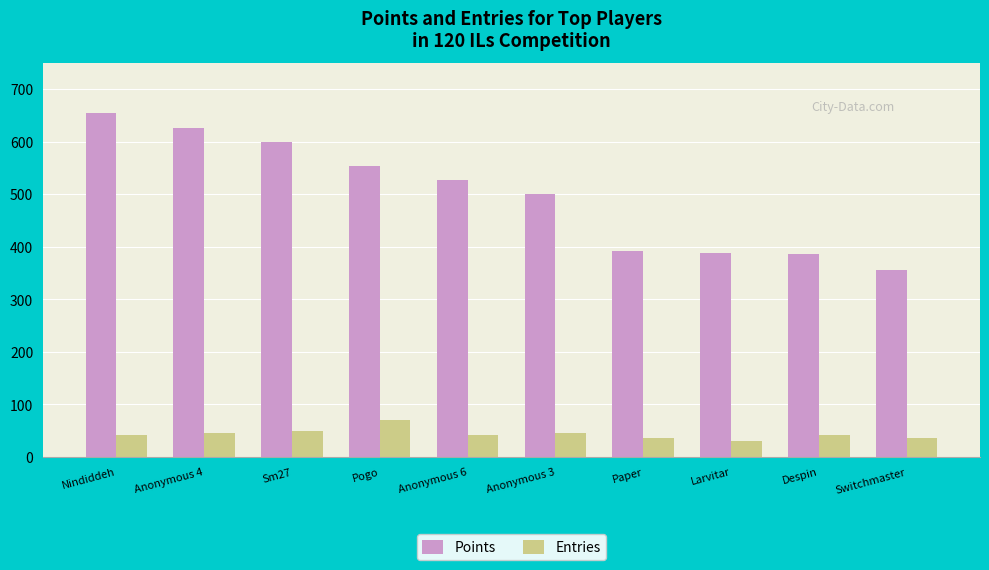

What are all the series names shown in the legend?

Points, Entries